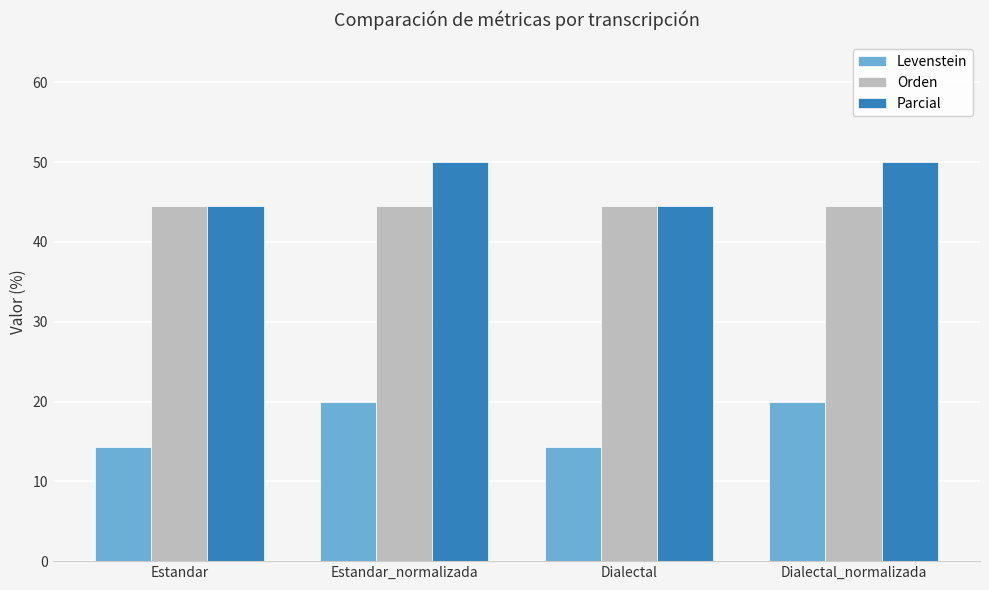

List the series in order of their peak value, highest first.

Parcial, Orden, Levenstein